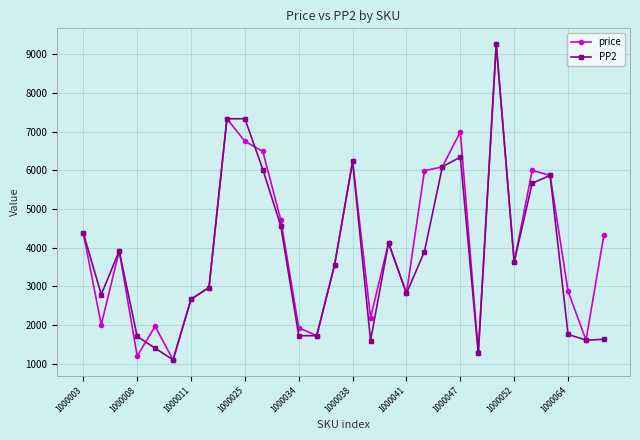

What is the value of the PP2 point at the 2nd from the left?

2790